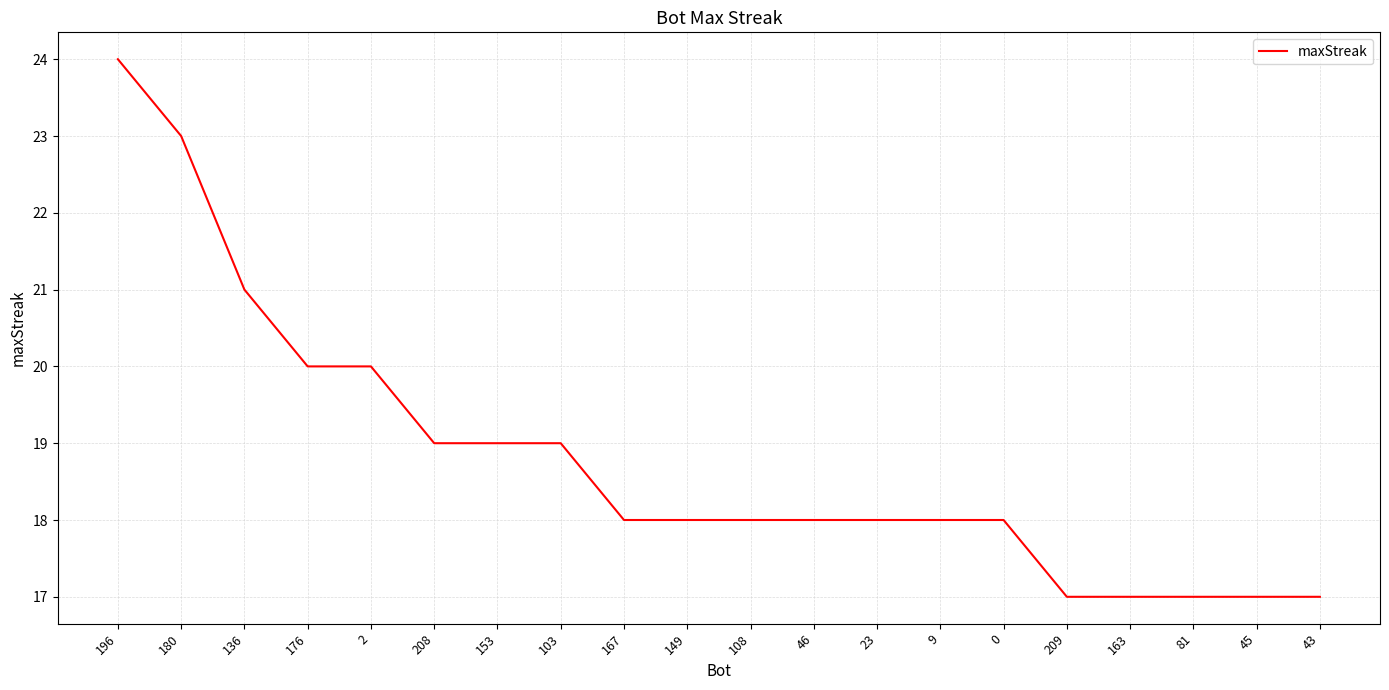

At which category does the chart reach its peak across all series?

196